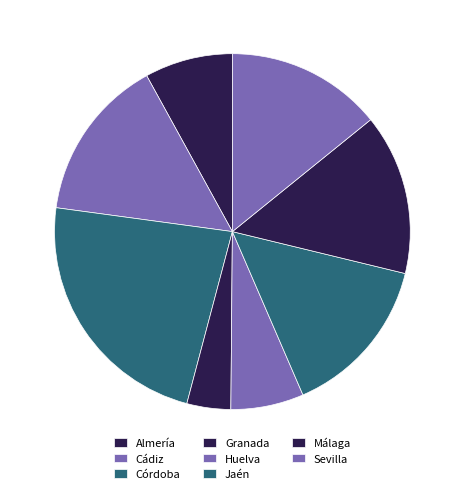

Count the number of slices in the pie.

8